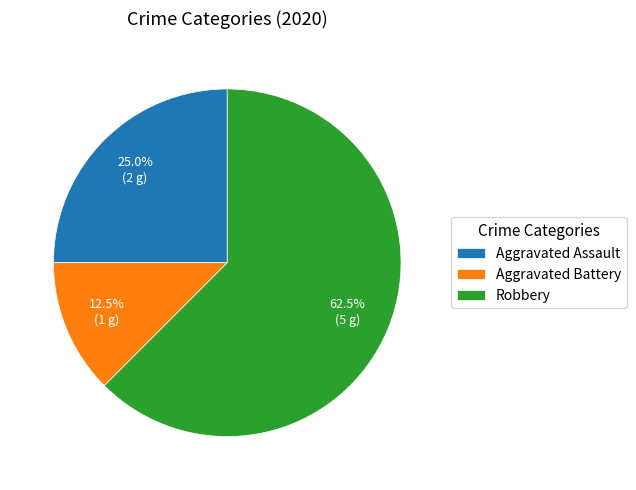

To the nearest percent, what portion does Aggravated Assault represent?

25%